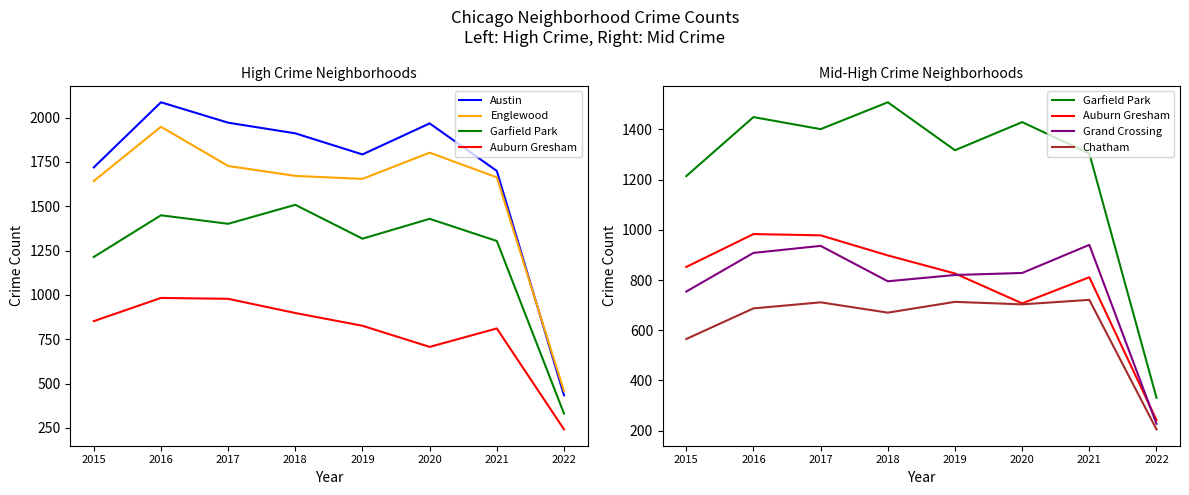

At which category is the sum across all series the highest?

2016